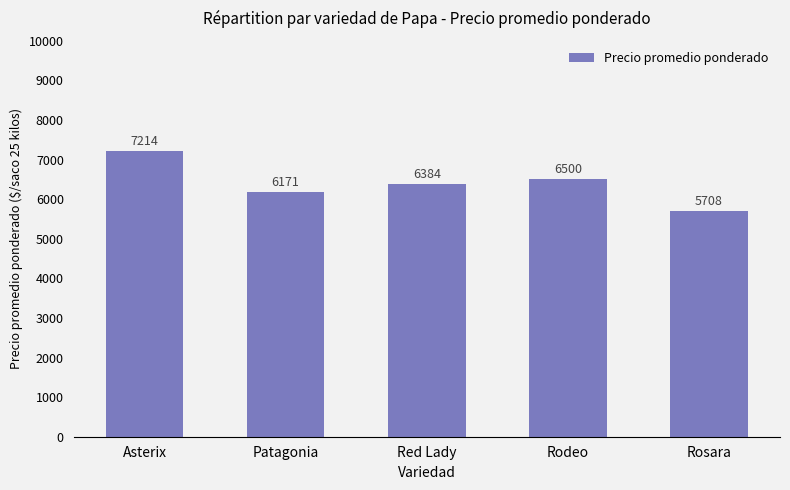

Where is the data nearest to the value 6461?

Rodeo